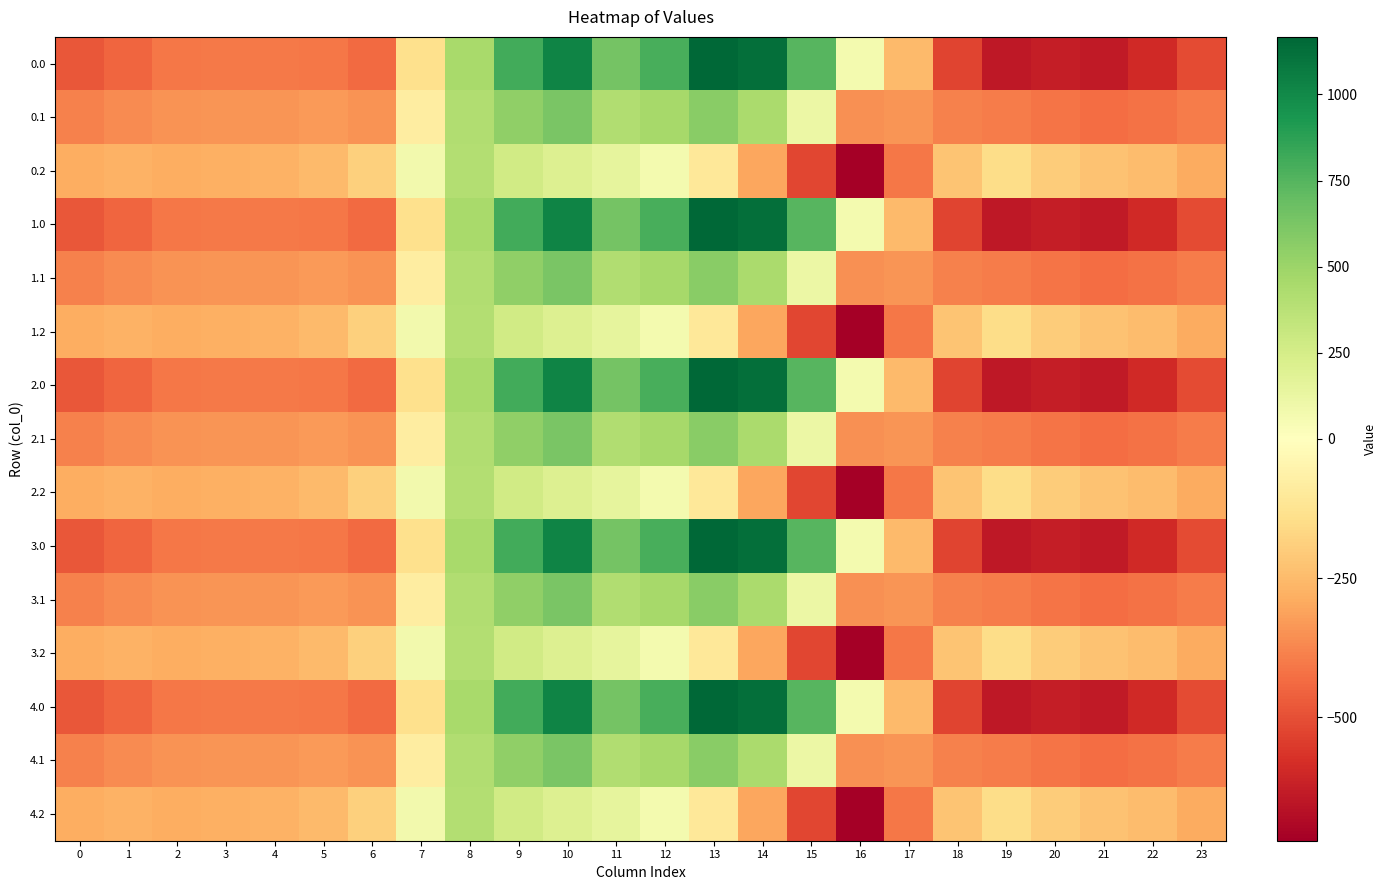

Rank the series by their maximum value, from highest to lowest.

0.0, 1.0, 2.0, 3.0, 4.0, 0.1, 1.1, 2.1, 3.1, 4.1, 0.2, 1.2, 2.2, 3.2, 4.2